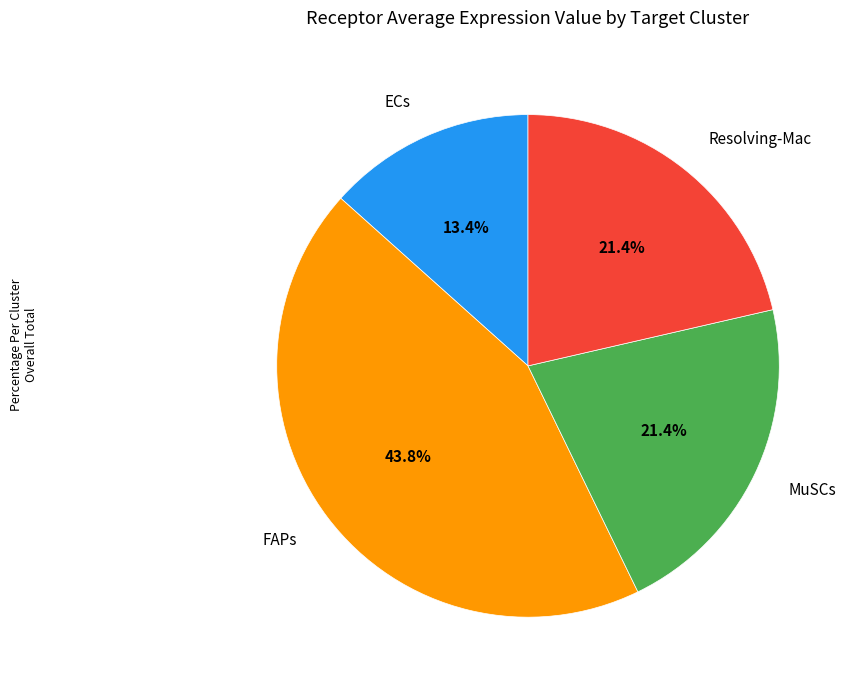

What is the ratio of the value at MuSCs to the value at FAPs?

0.5